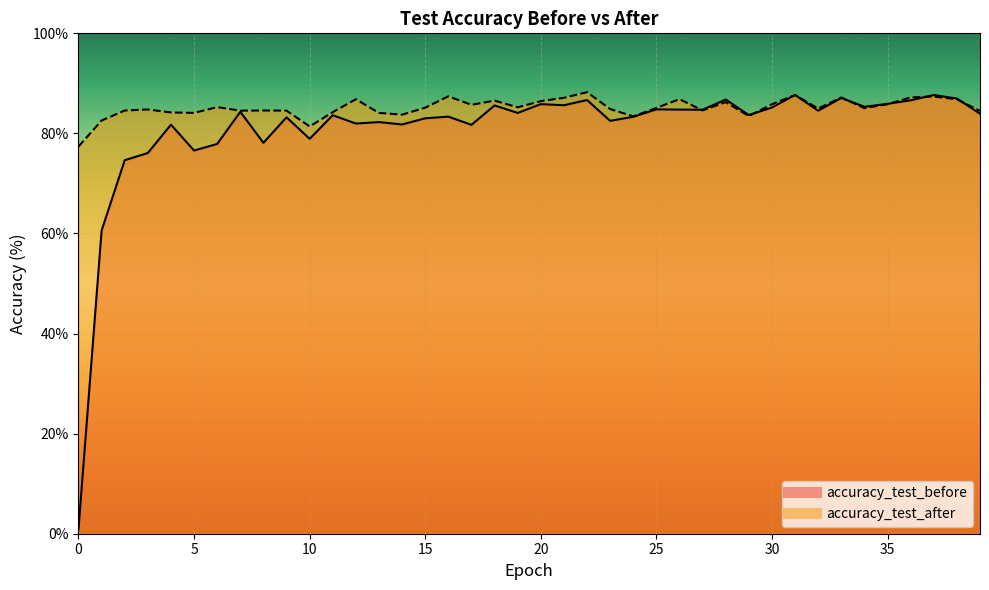

Rank the series at 7 from lowest to highest value.

accuracy_test_before, accuracy_test_after